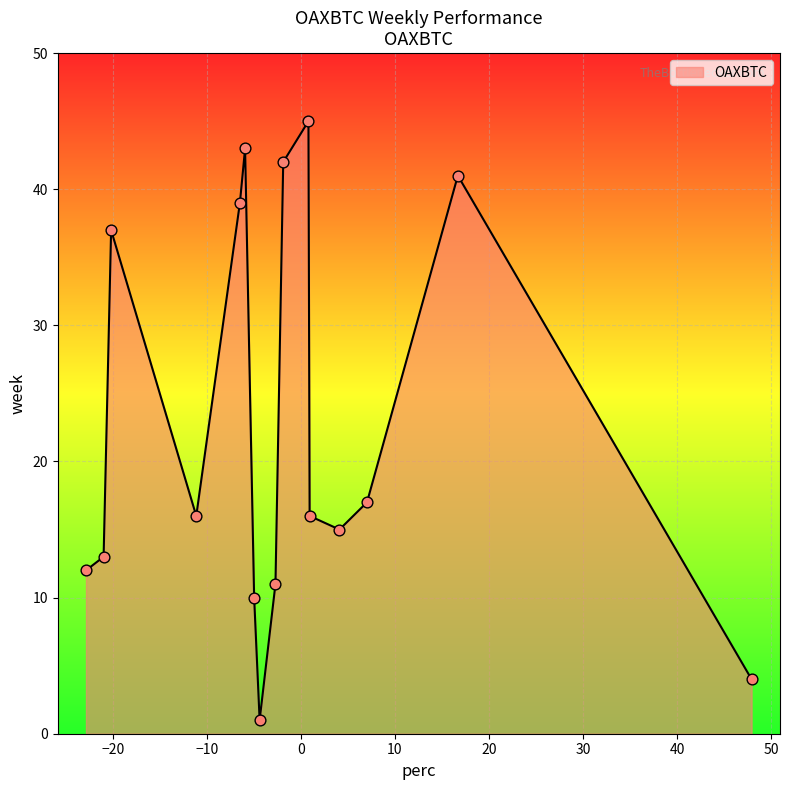

What is the maximum value shown in the chart?

45